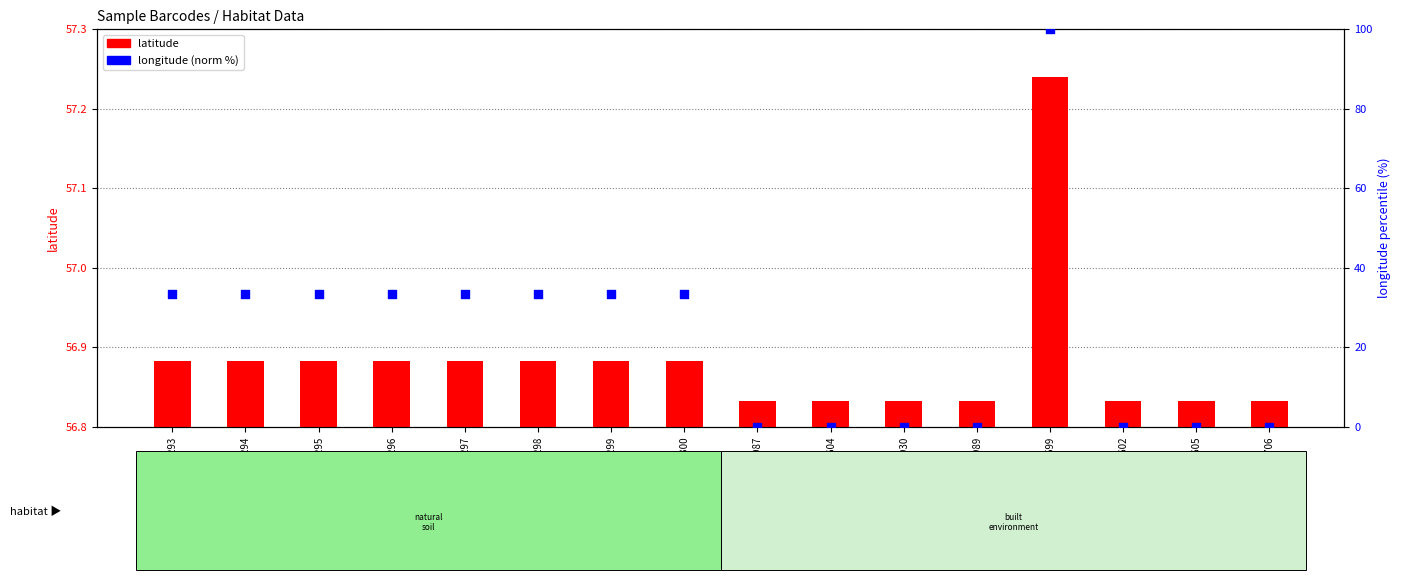

What is the total value across all series at MFD10706?

56.8